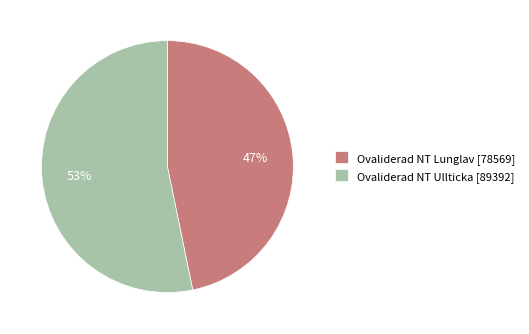

To the nearest percent, what is the average slice percentage?

50%